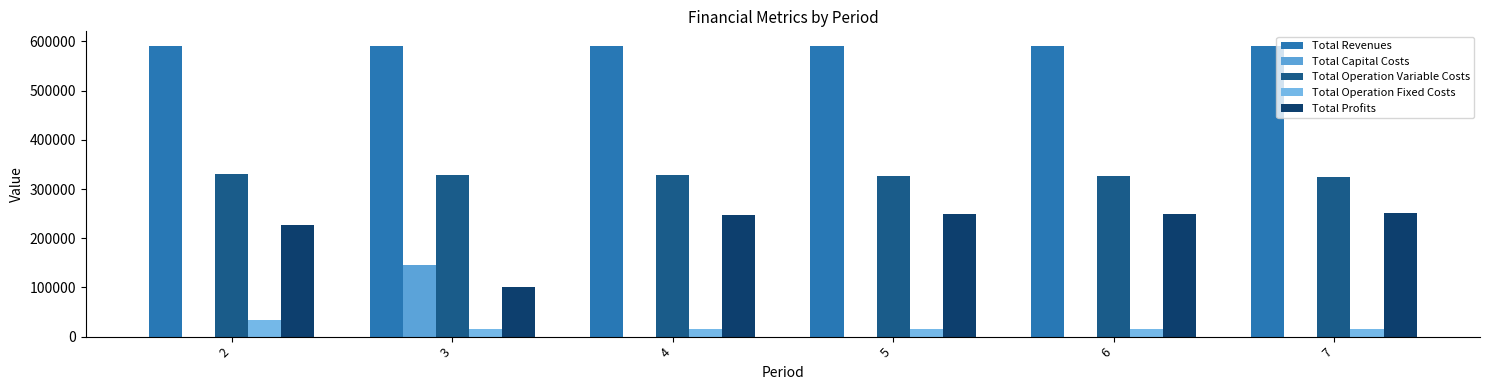

How many groups of bars are there?

6